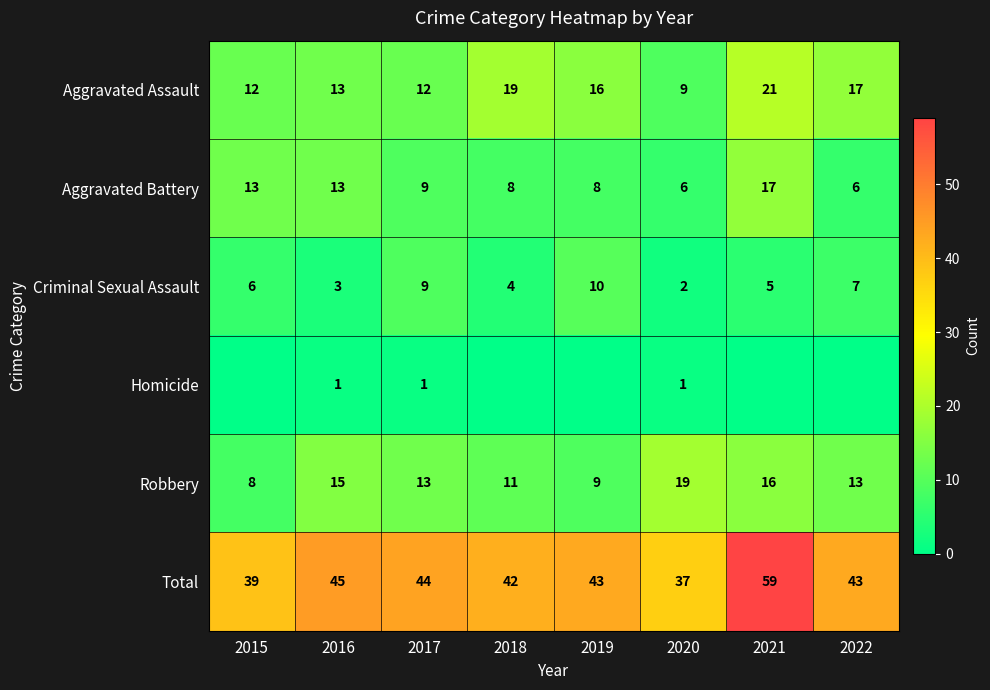

What is the difference between the highest and lowest values at 2020?

36